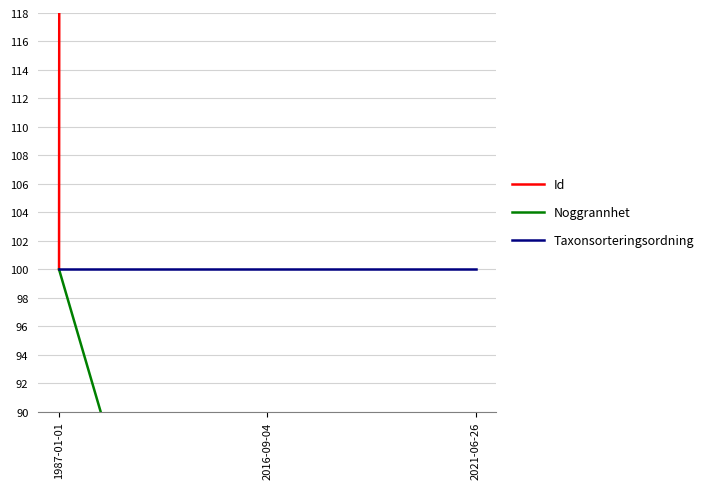

What is the total value across all series at 2021-06-26?

30571.4